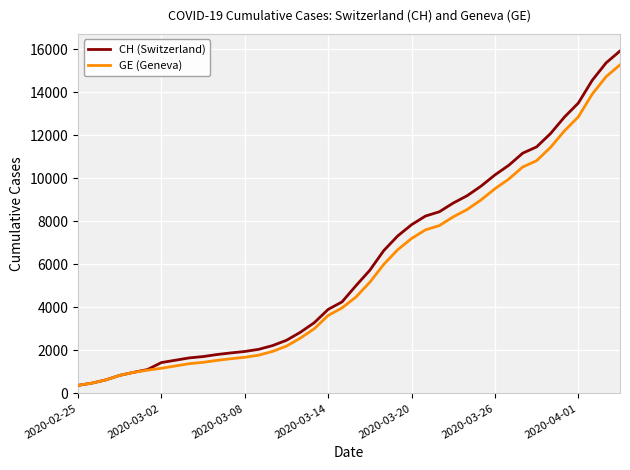

Which series has the largest range (max minus min)?

CH (Switzerland)